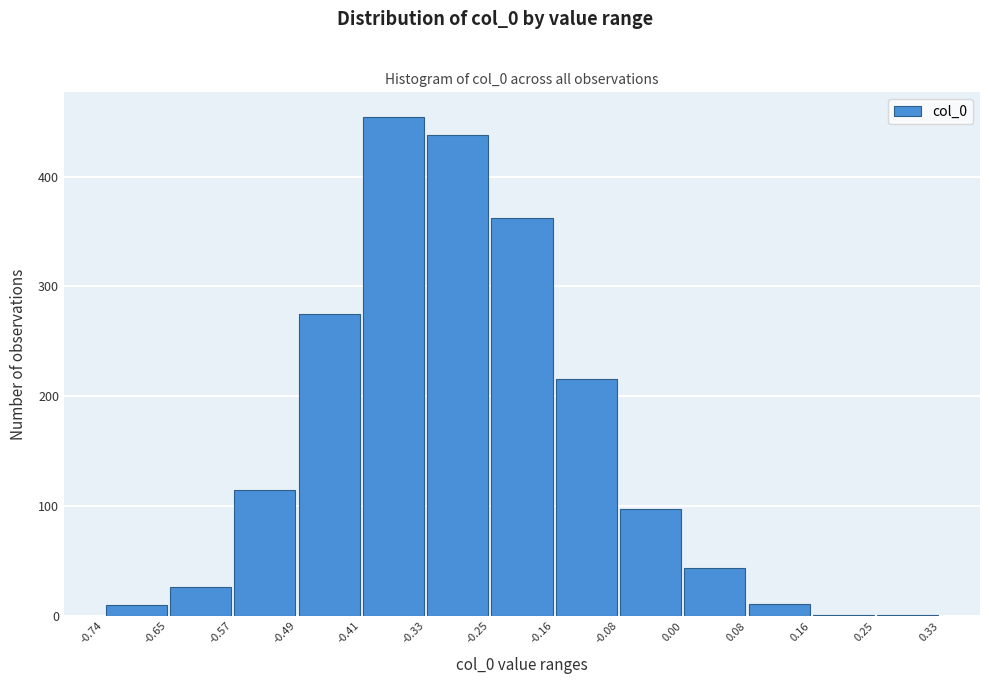

Over which range of the x-axis is the bar tallest?

-0.41 to -0.33